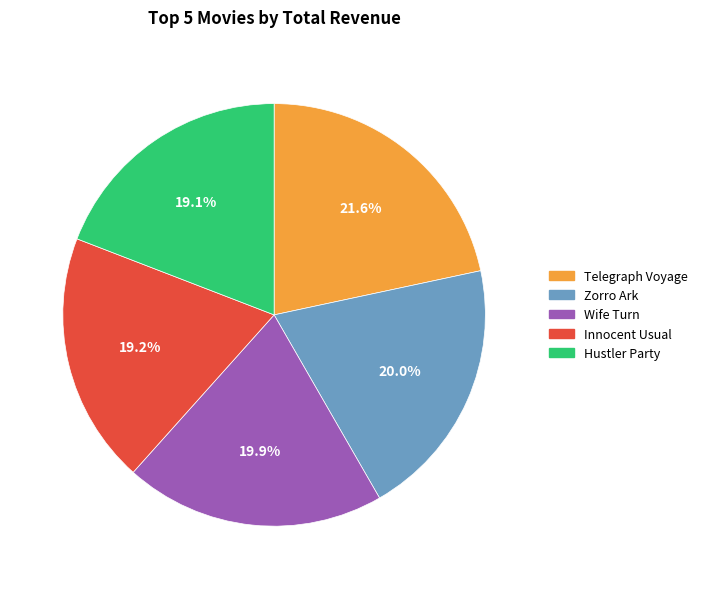

How many segments does this pie chart have?

5